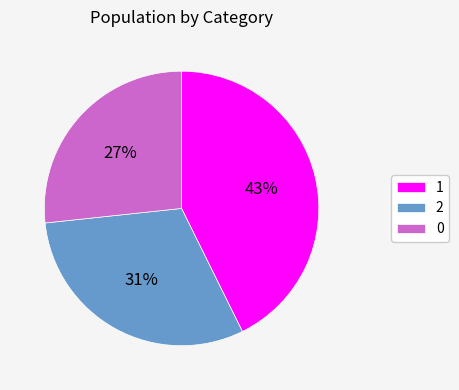

To the nearest percent, what is the average slice percentage?

33%